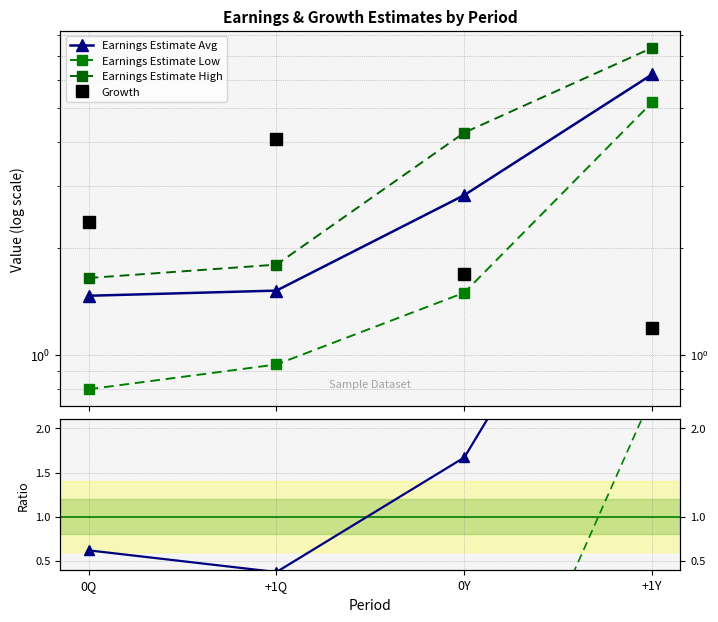

Count the number of data series in this chart.

6